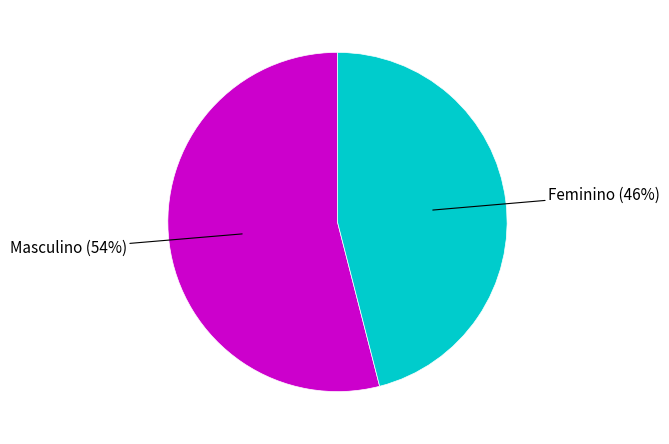

Does any single category account for the majority?

Yes